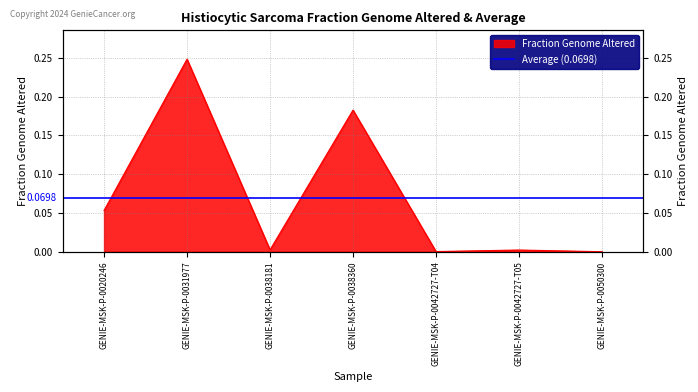

Read the value at GENIE-MSK-P-0020246.

0.1